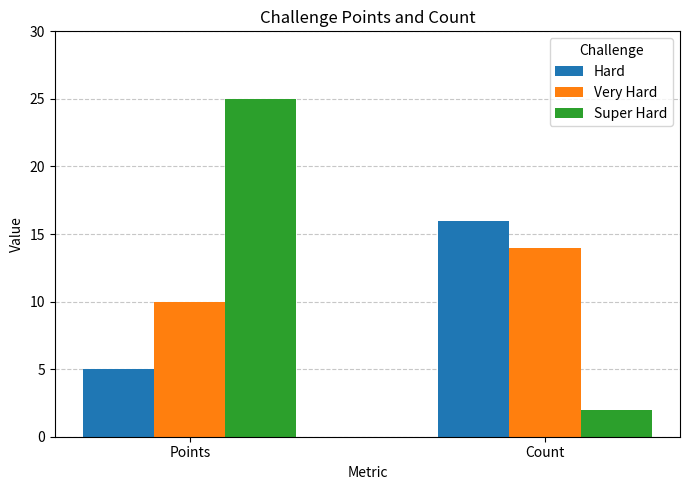

What is the label of the 1st bar from the right?

Count